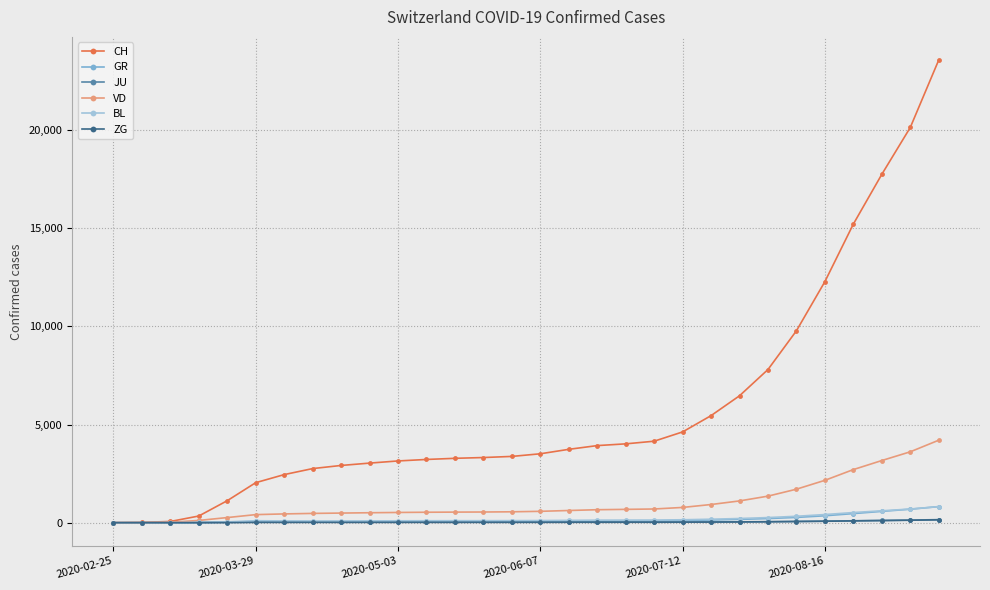

What is the greatest value displayed?

23574